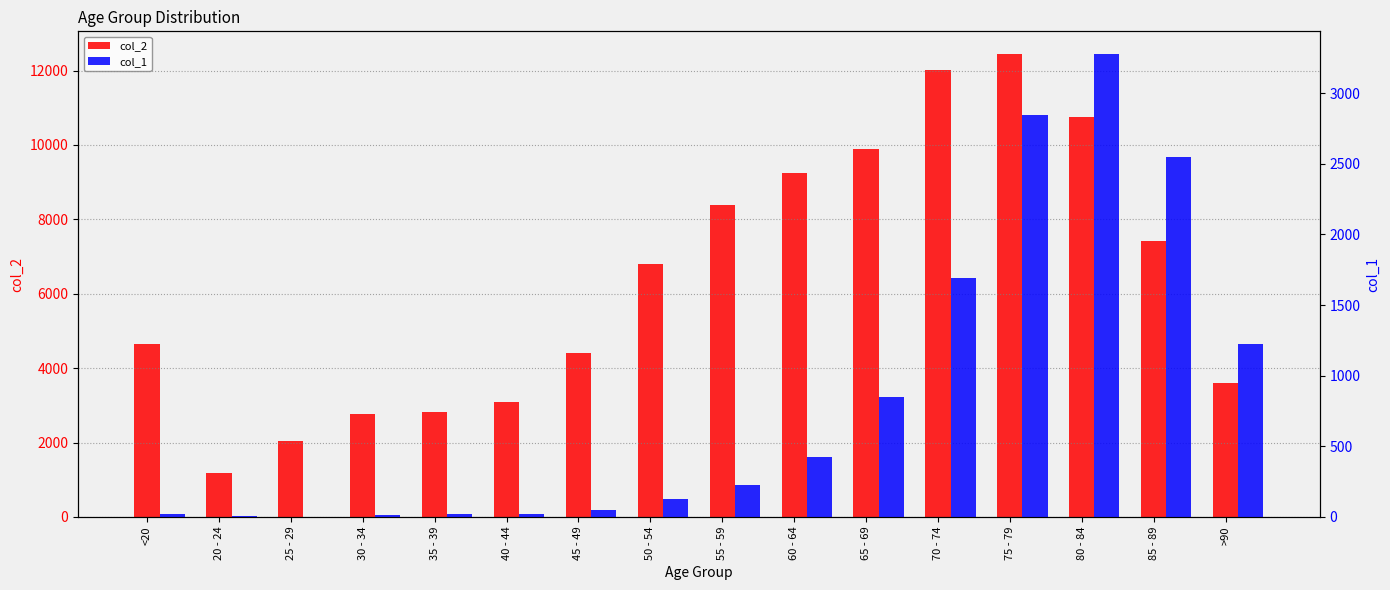

Are the bars grouped side by side (vs. stacked)?

Yes